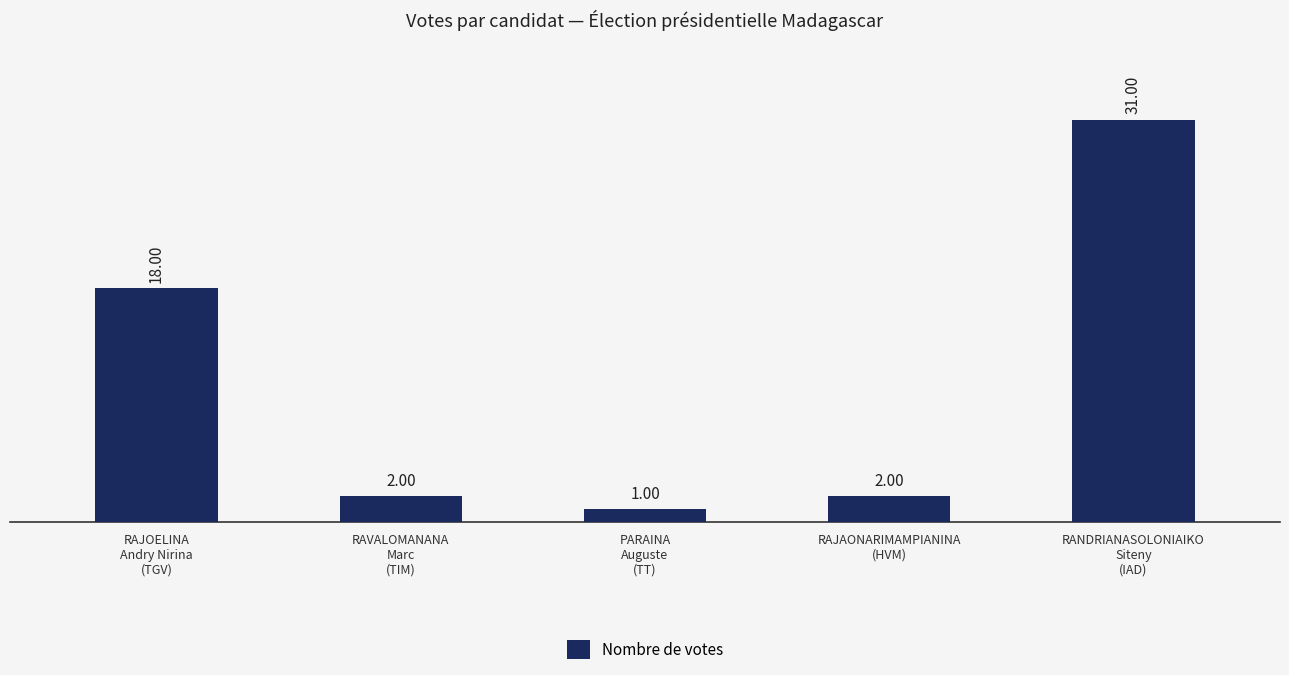

Are the bars grouped side by side (vs. stacked)?

No